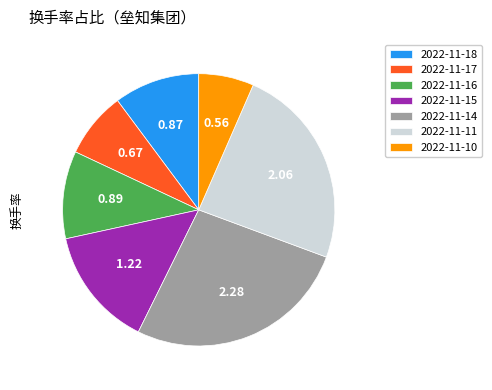

Which has a higher value, 2022-11-14 or 2022-11-10?

2022-11-14